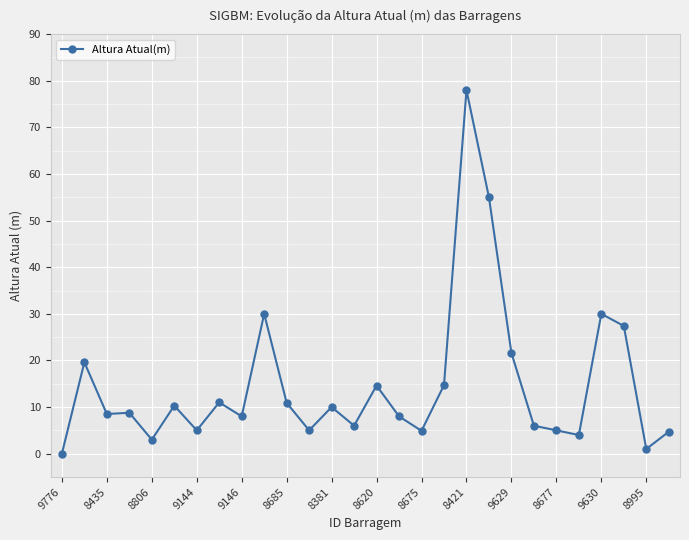

What is the difference between the maximum and minimum values?

78.0